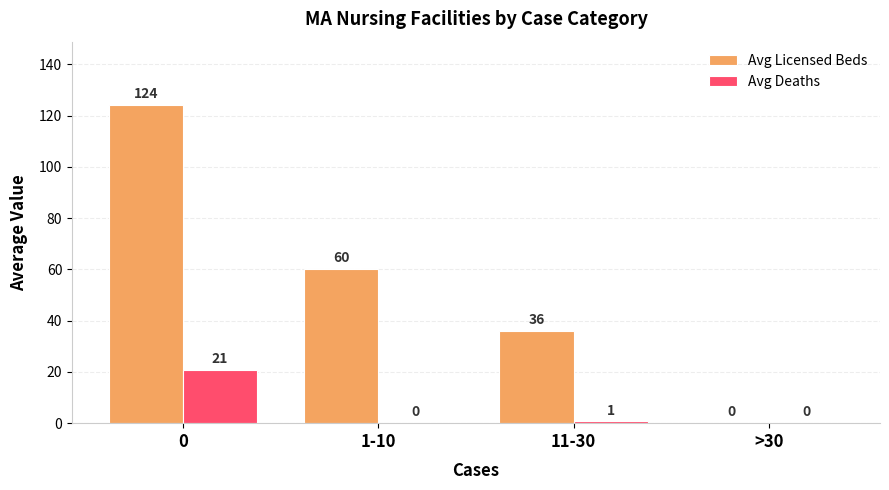

Is the value of Avg Deaths at 0 greater than the value of Avg Licensed Beds at >30?

Yes